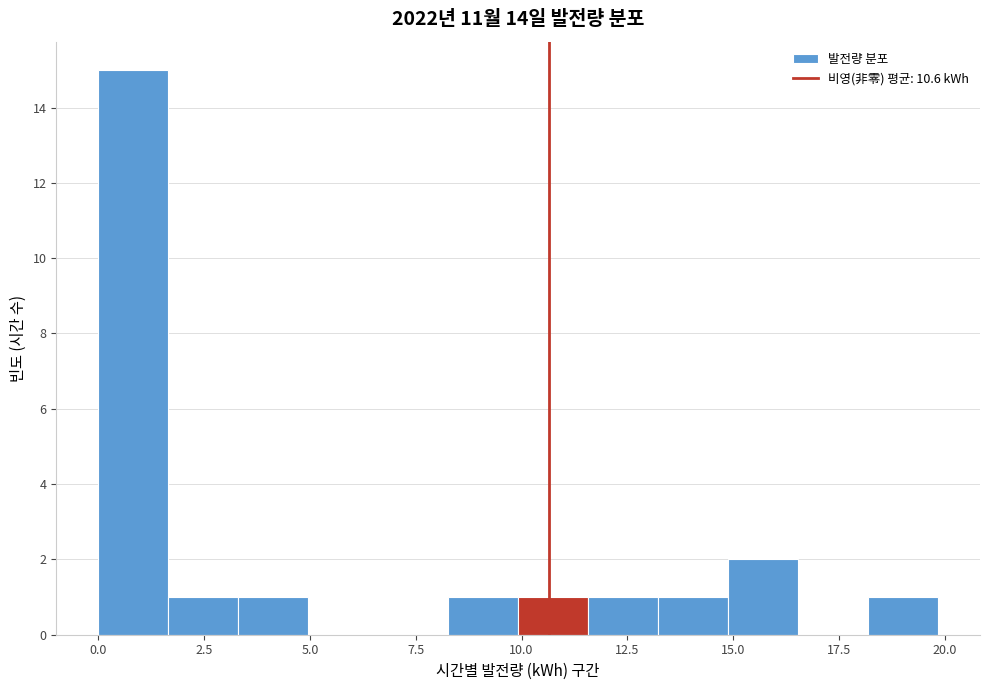

Around what value on the x-axis is the tallest bar? Give the approximate position of its centre, as read against the axis.

1.0